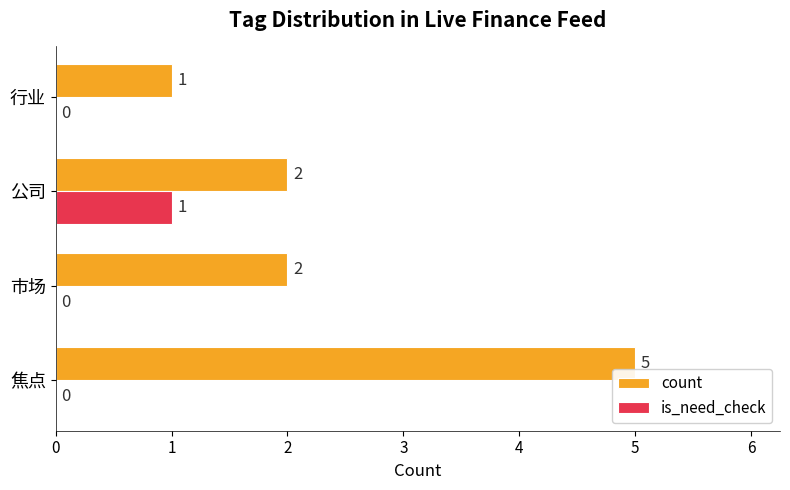

What is the sum of all is_need_check values?

1